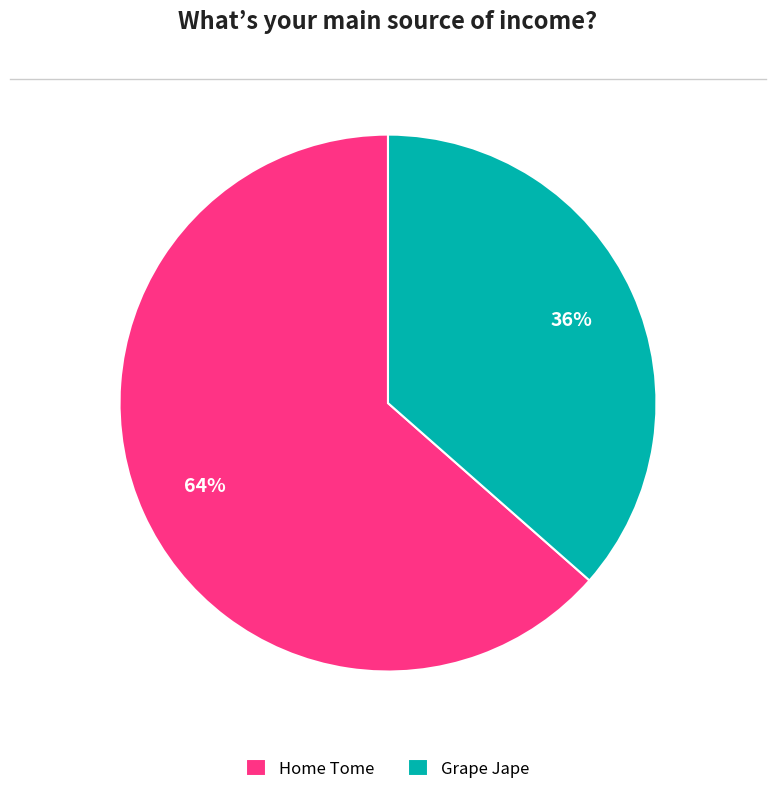

Count the number of slices in the pie.

2